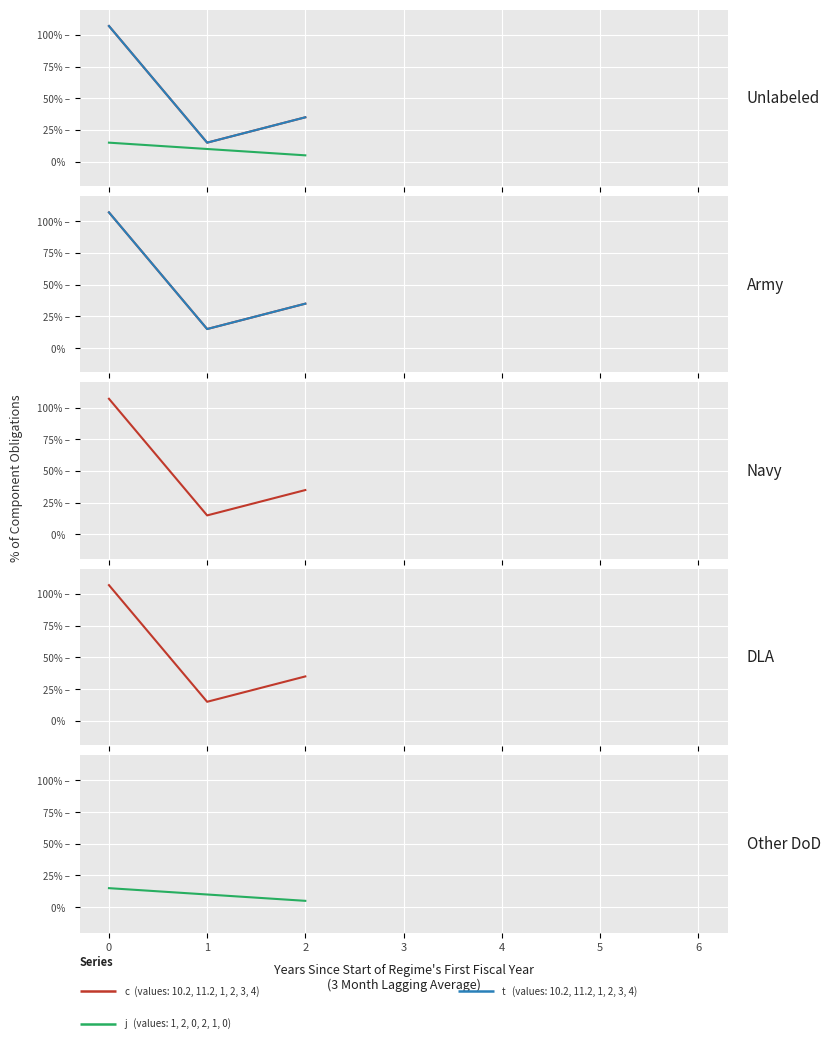

At 0, list the series in order from largest to smallest.

c, t, j